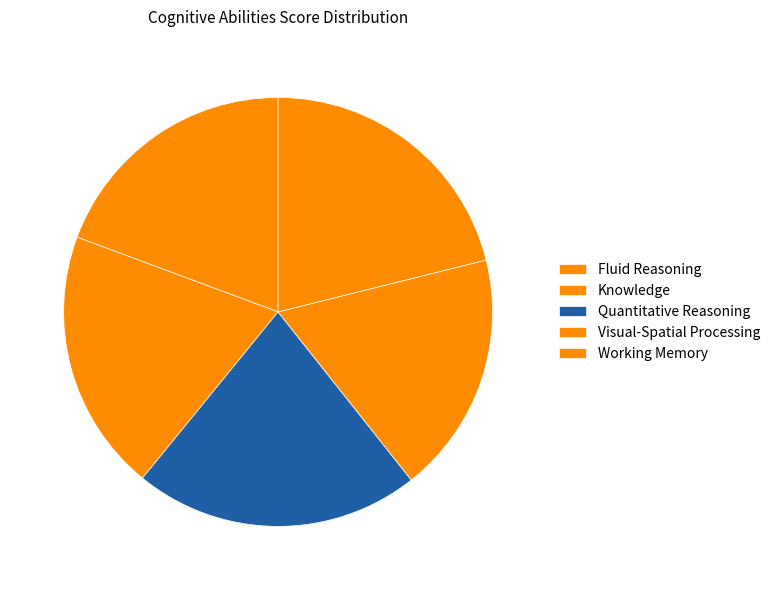

Count the number of slices in the pie.

5